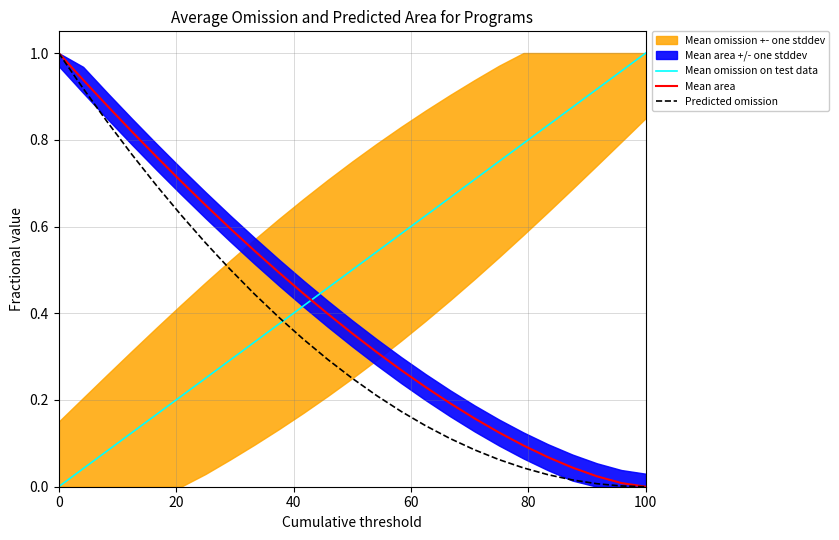

What is the value of the Predicted omission point at the 2nd from the left?

0.9